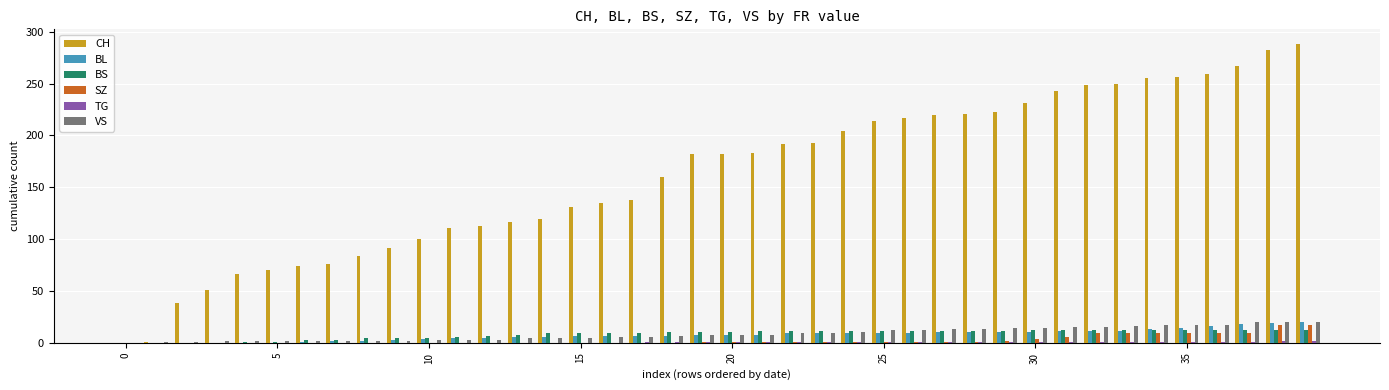

Which series has the largest total across all categories?

CH